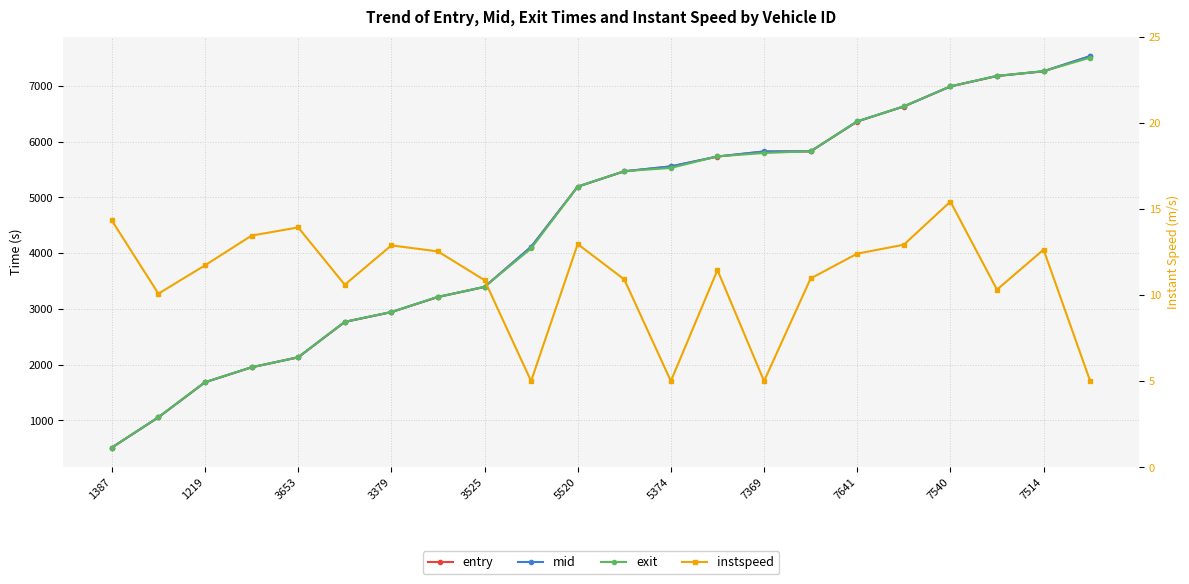

What is the value of the entry point at the 13th from the left?

5554.4